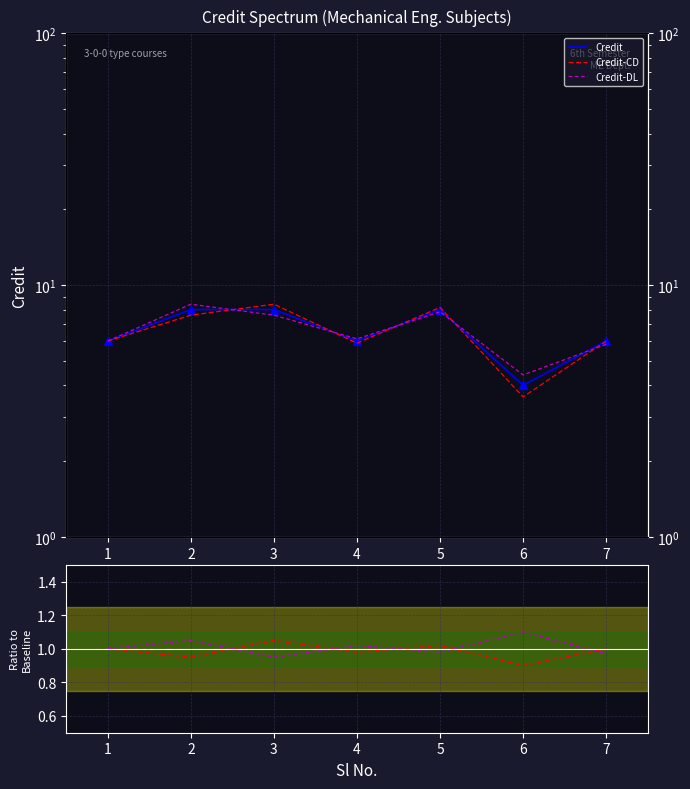

Which series has the largest total across all categories?

Credit